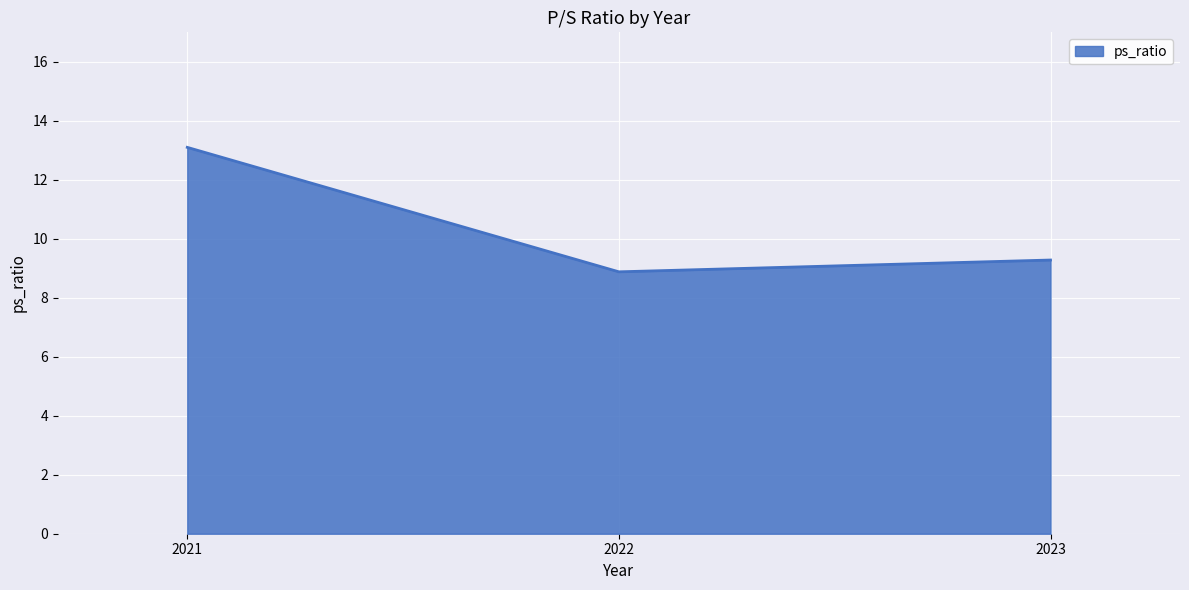

The value at 2021 is 8.8. True or false?

False